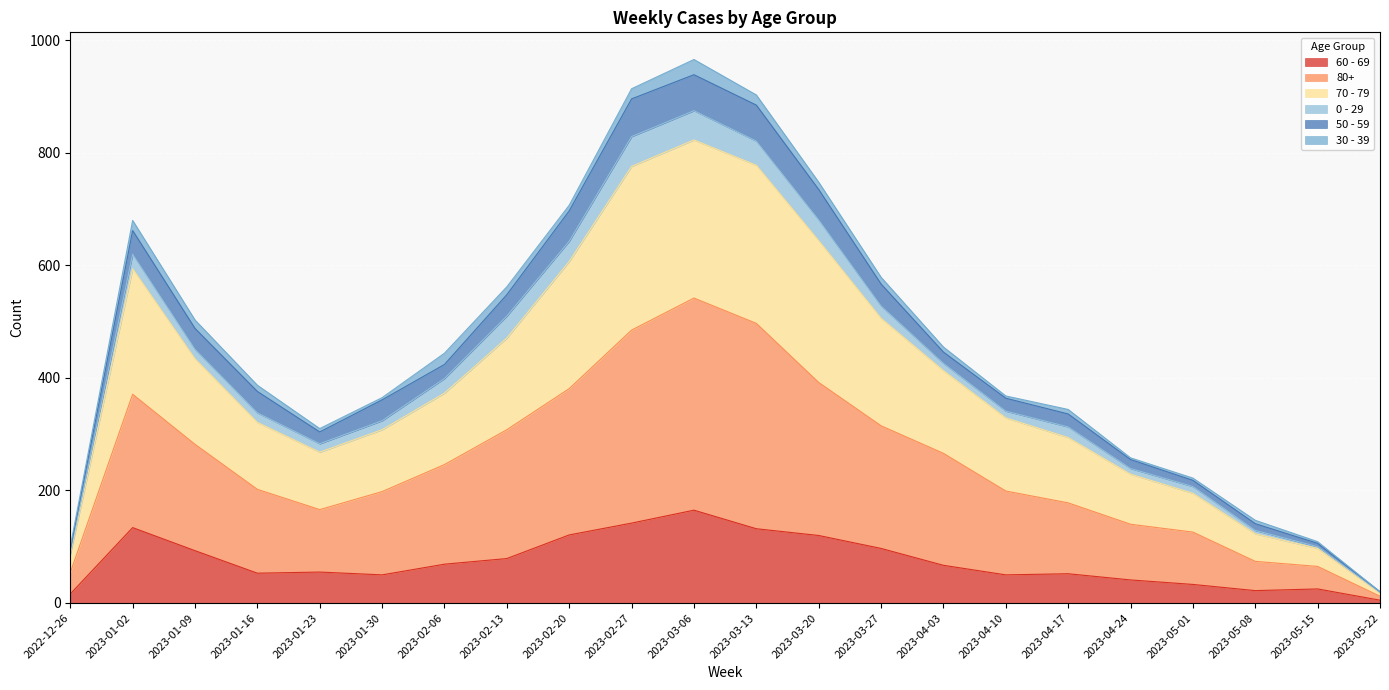

Which category has the highest value in the 60 - 69 series?

2023-03-06